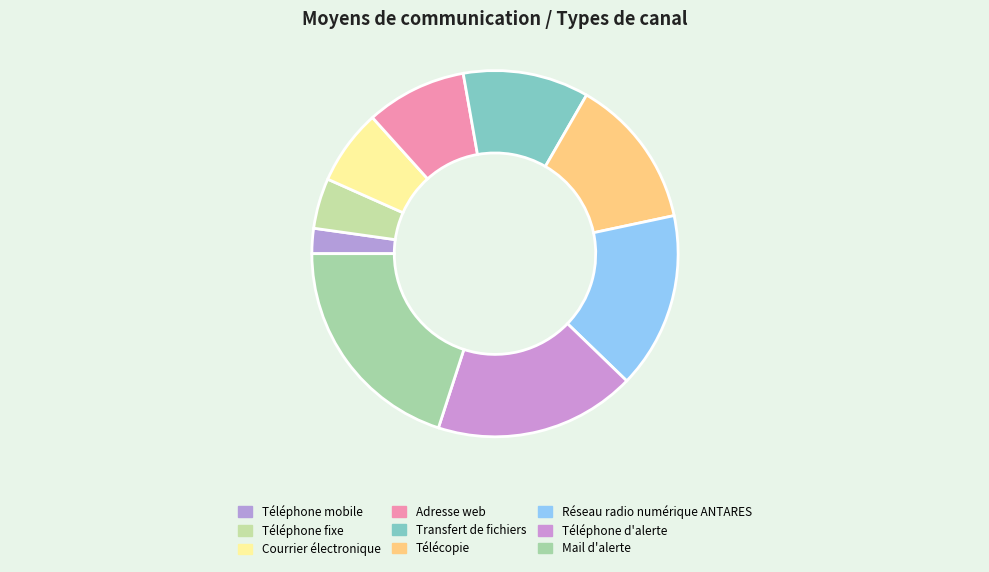

To the nearest percent, what is the difference between the Transfert de fichiers and Téléphone fixe slice percentages?

7%